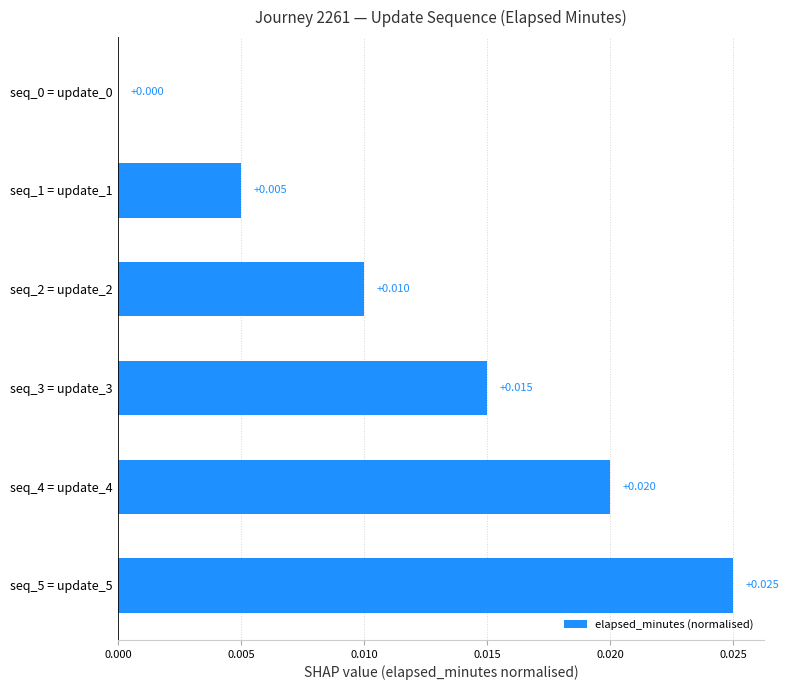

Rank the categories by value from highest to lowest.

seq_5 = update_5, seq_4 = update_4, seq_3 = update_3, seq_2 = update_2, seq_1 = update_1, seq_0 = update_0